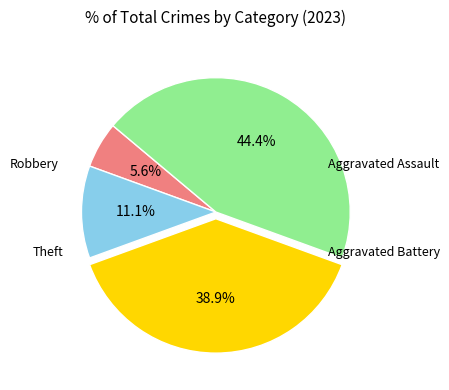

Is there a majority slice in this chart?

No